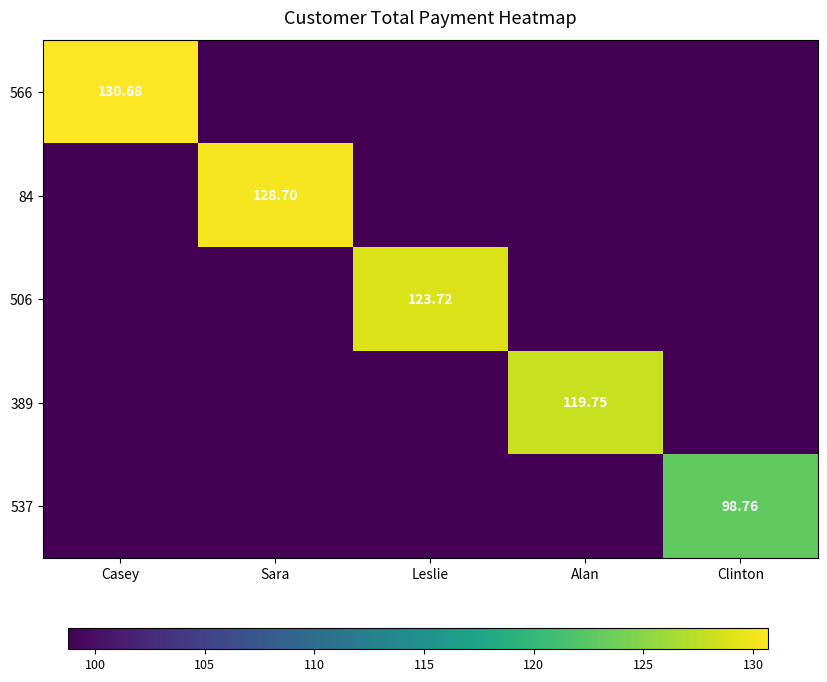

At how many categories does at least one series exceed 62?

5